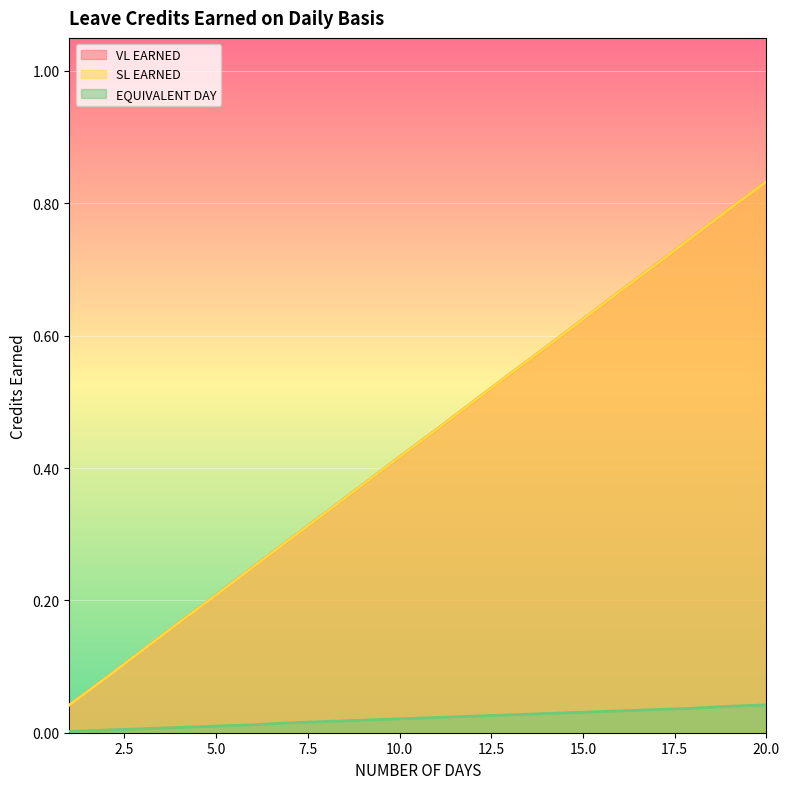

What are all the series names shown in the legend?

VL EARNED, SL EARNED, EQUIVALENT DAY